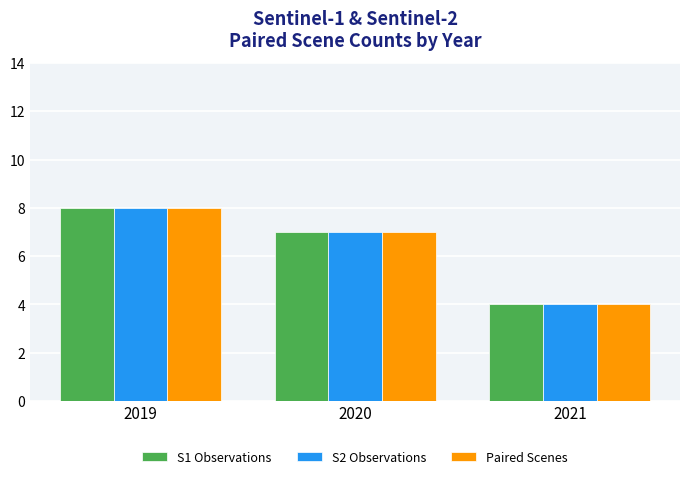

What is the average value of the S1 Observations series?

6